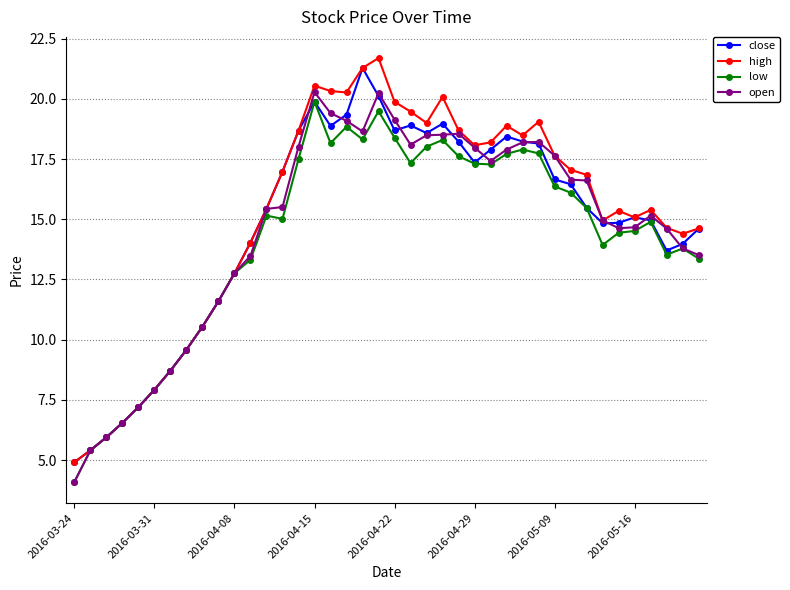

Count the number of data series in this chart.

4